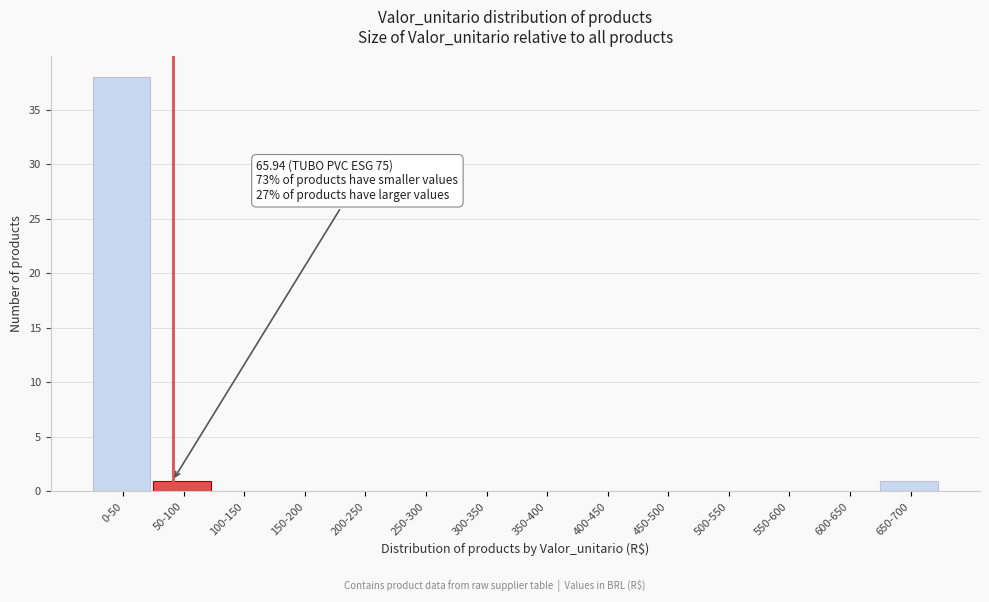

Reading left to right, transcribe all the data shown in this chart.

0-50=38	50-100=1	100-150=0	150-200=0	200-250=0	250-300=0	300-350=0	350-400=0	400-450=0	450-500=0	500-550=0	550-600=0	600-650=0	650-700=1